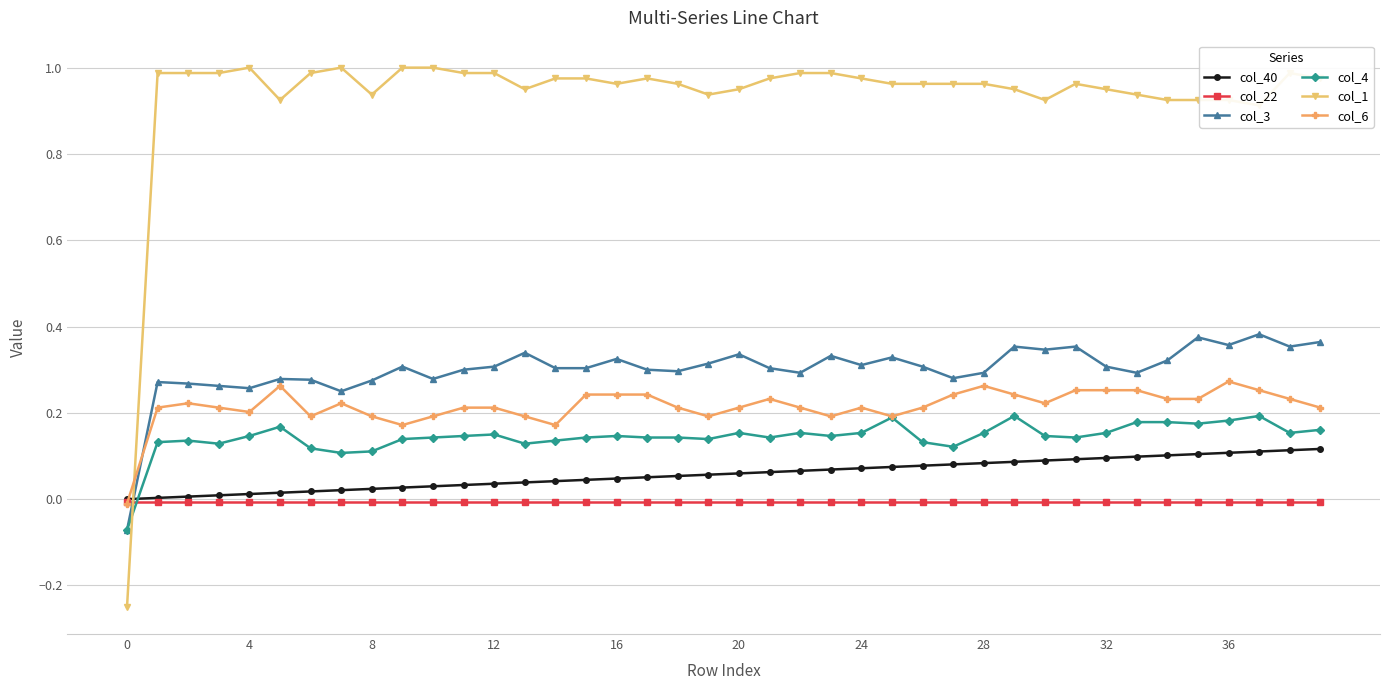

Which series ends up on top after the final intersection of col_22 and col_3?

col_3